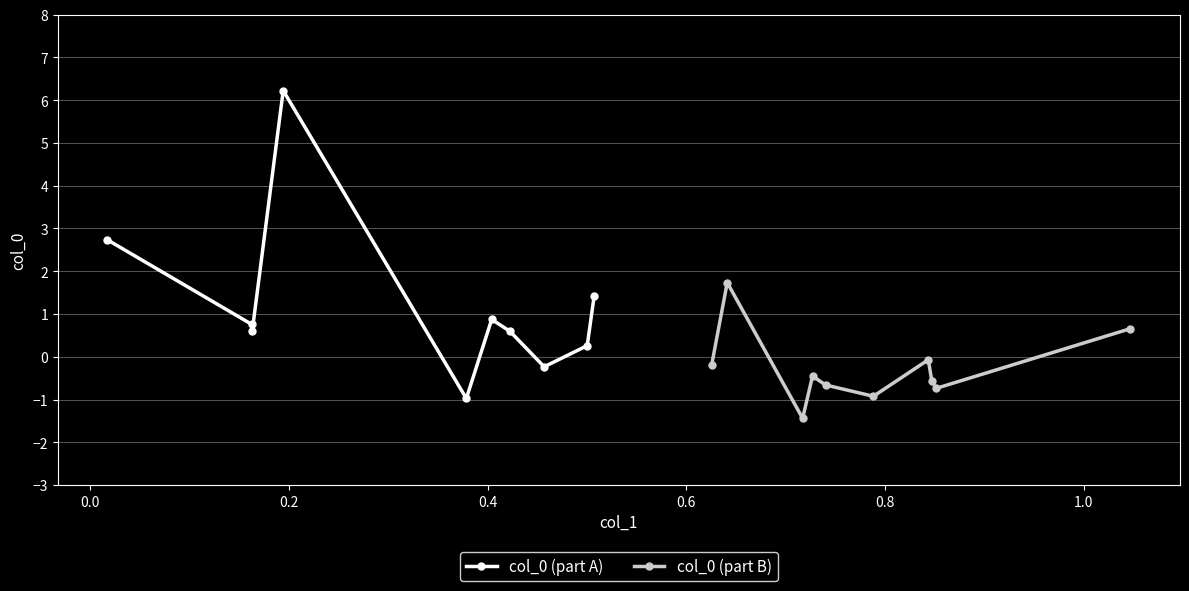

Reading left to right, what are all the values shown in this chart?

col_0 (part A): 2.7	0.8	0.6	6.2	-1.0	0.9	0.6	-0.2	0.3	1.4
col_0 (part B): -0.2	1.7	-1.4	-0.5	-0.7	-0.9	-0.1	-0.6	-0.7	0.7